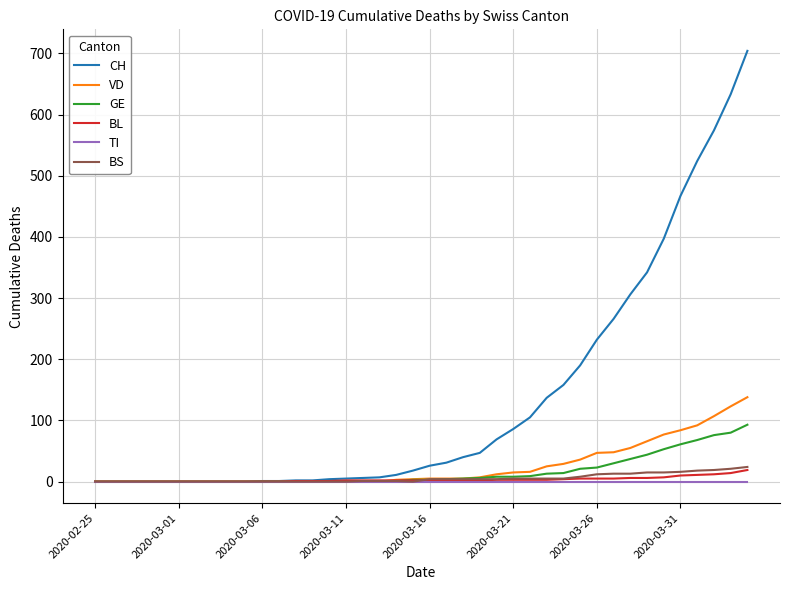

Which series has the largest range (max minus min)?

CH